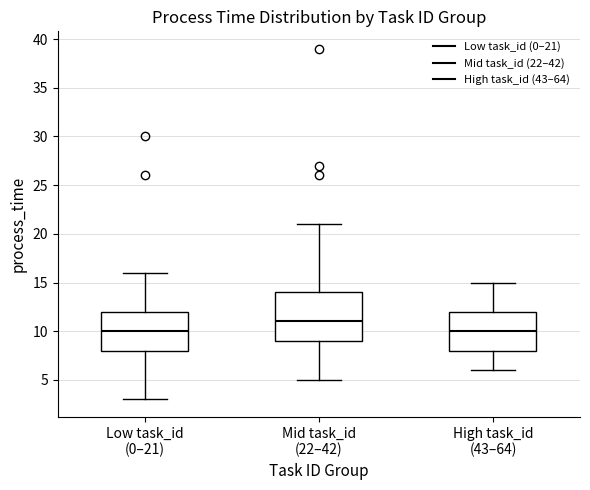

Reading left to right, read every box against the y-axis: the position of its median line, the range the box covers, and the ends of its whiskers. The values are not printed on the chart, so give them approximately, as read against the axis.

Low task_id (0–21): median 10, box 8 to 12, whiskers 3 to 16
Mid task_id (22–42): median 11, box 9 to 14, whiskers 5 to 21
High task_id (43–64): median 10, box 8 to 12, whiskers 6 to 15